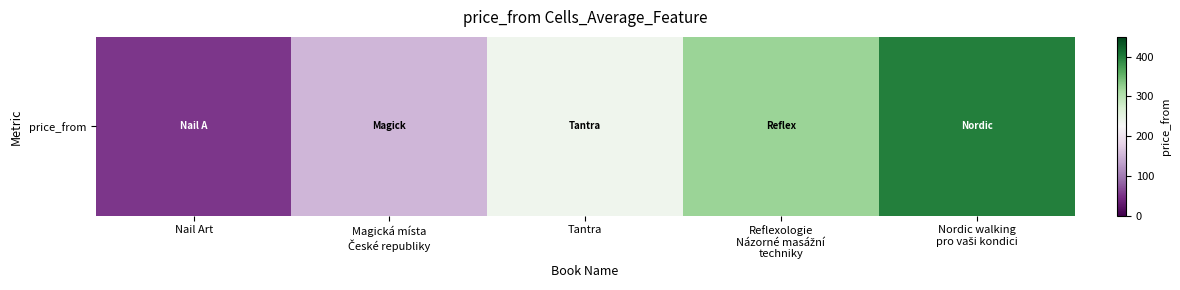

What is the ratio of the value at Reflexologie
Názorné masážní
techniky to the value at Nail Art?

5.9